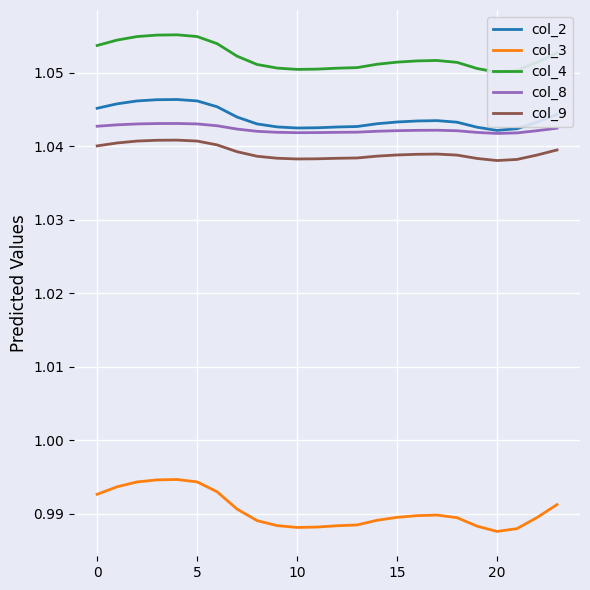

True or false: col_2 has a value of 1.4 at 19.

False